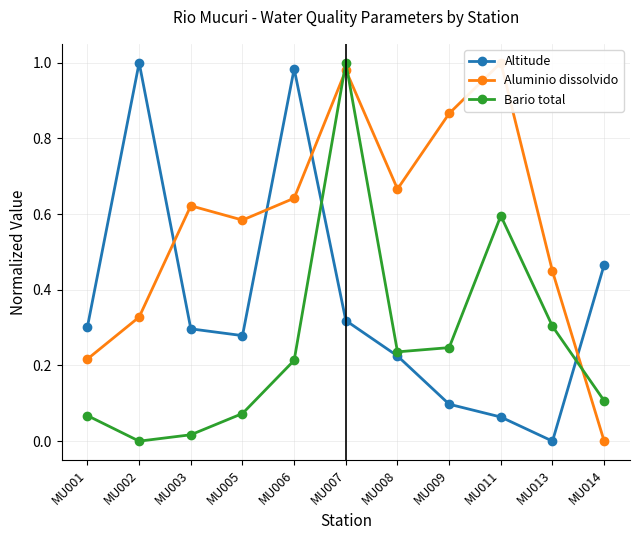

Which category has the lowest value across all series?

MU013